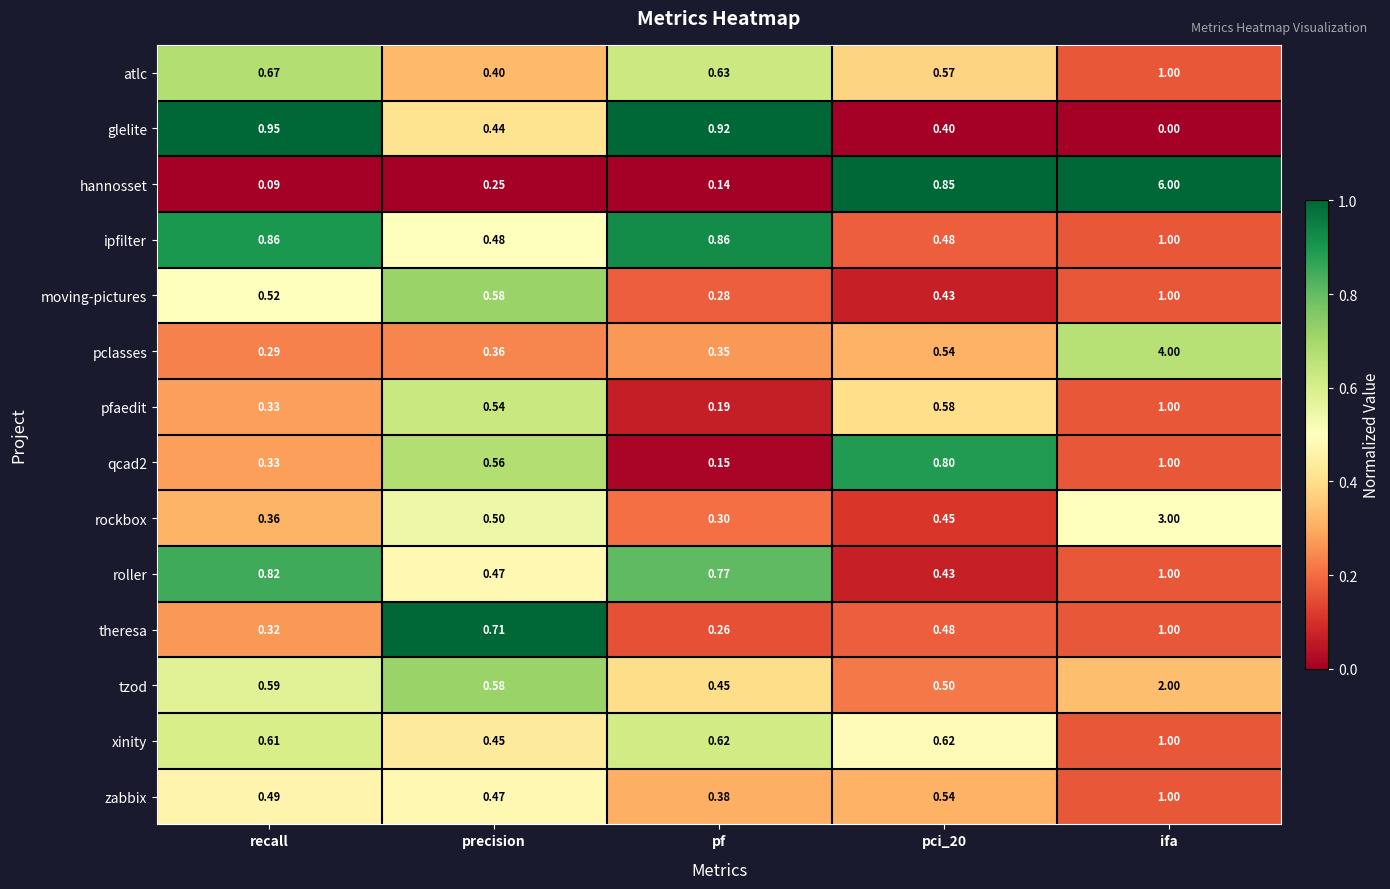

Count the number of data series in this chart.

14